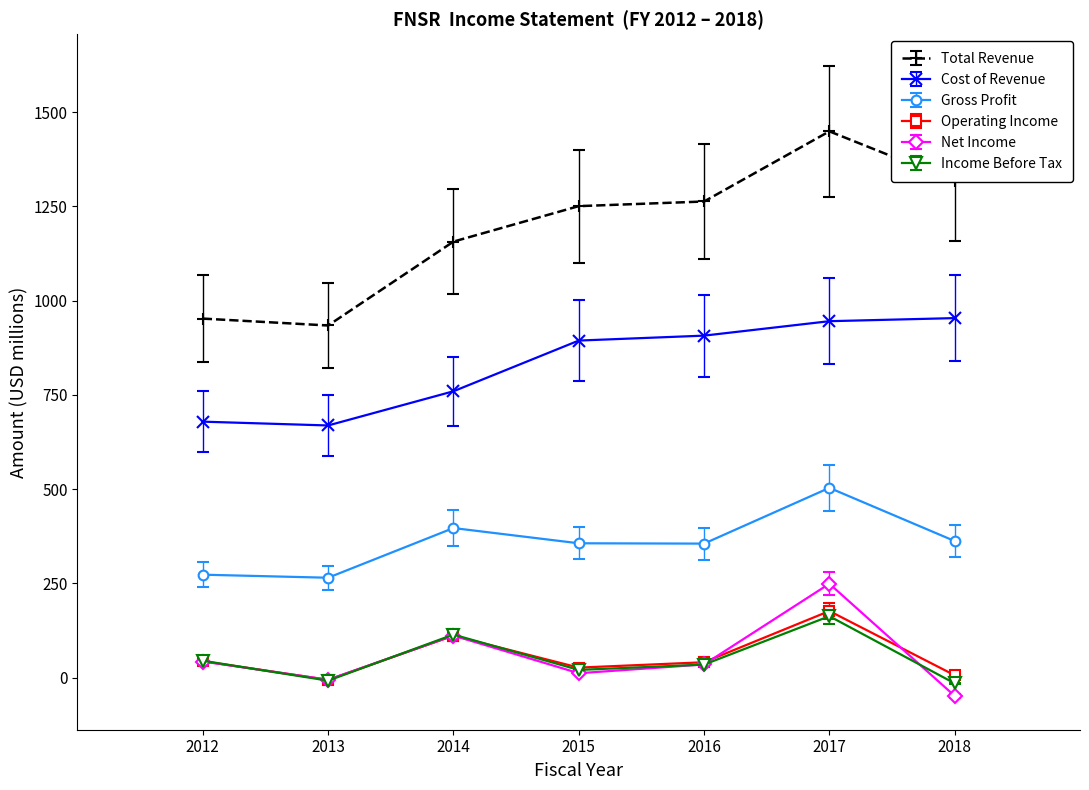

Where is Cost of Revenue nearest to the value 811?

2014